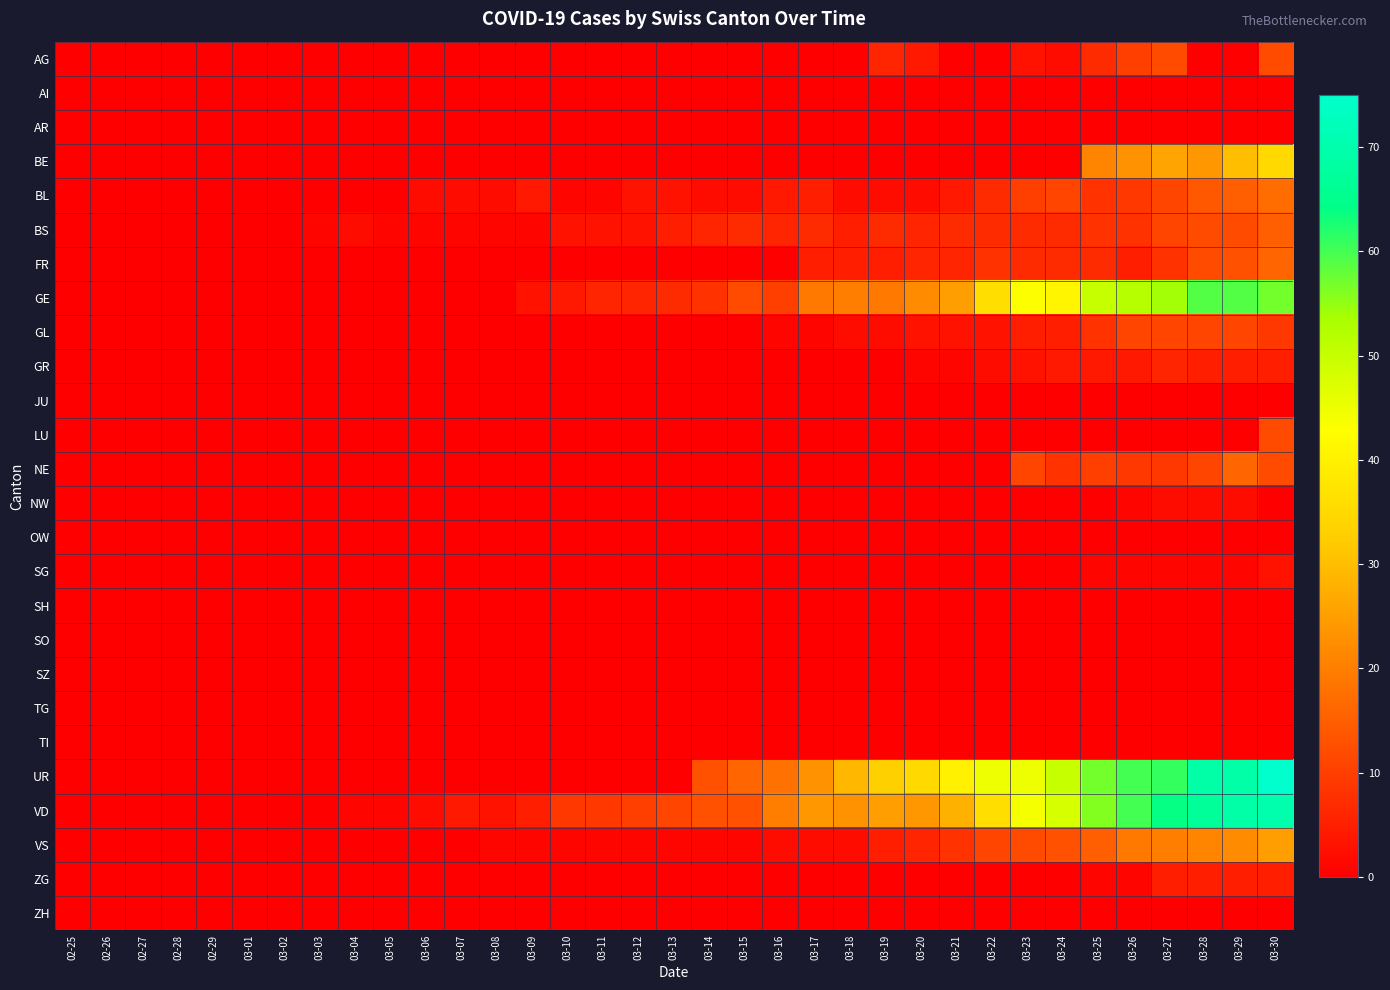

What is the greatest value displayed?

75